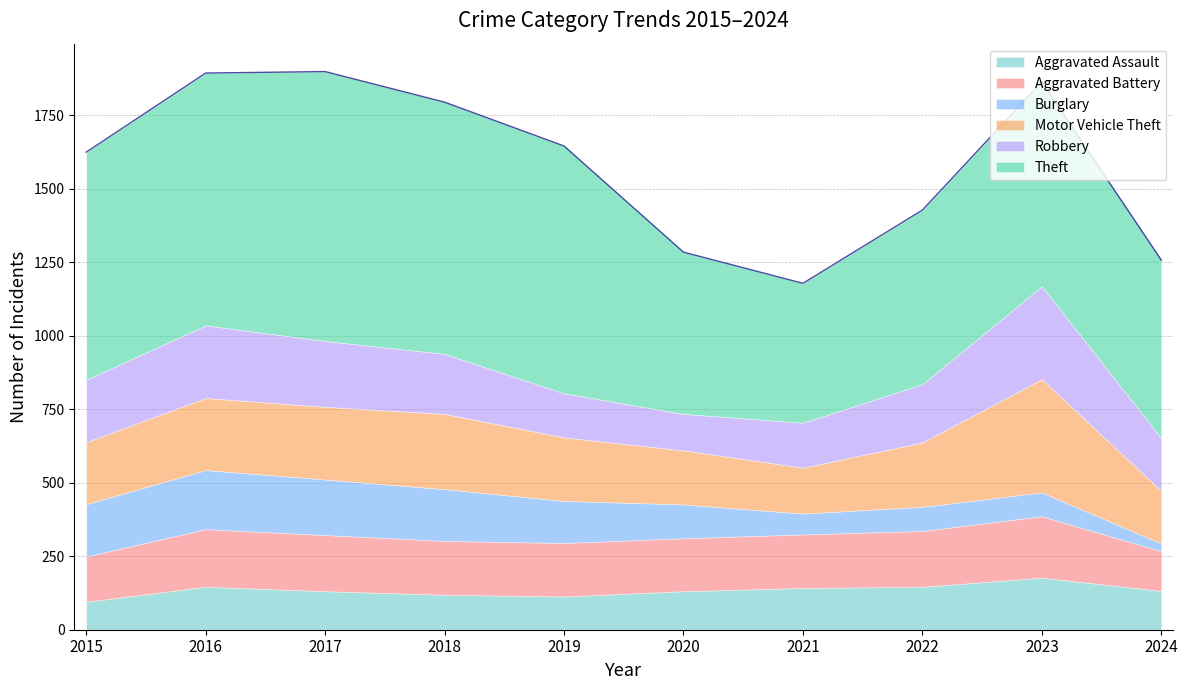

Read the Theft value at 2023, to the nearest 10.

700